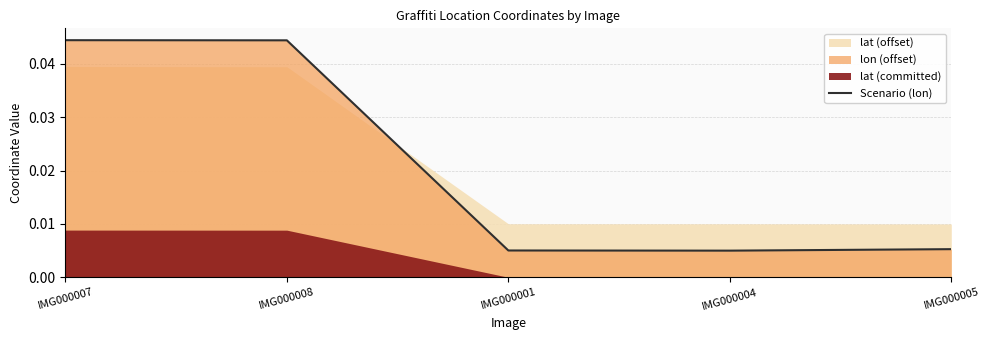

True or false: Scenario (lon) has a value of 0.1 at IMG000008.

False